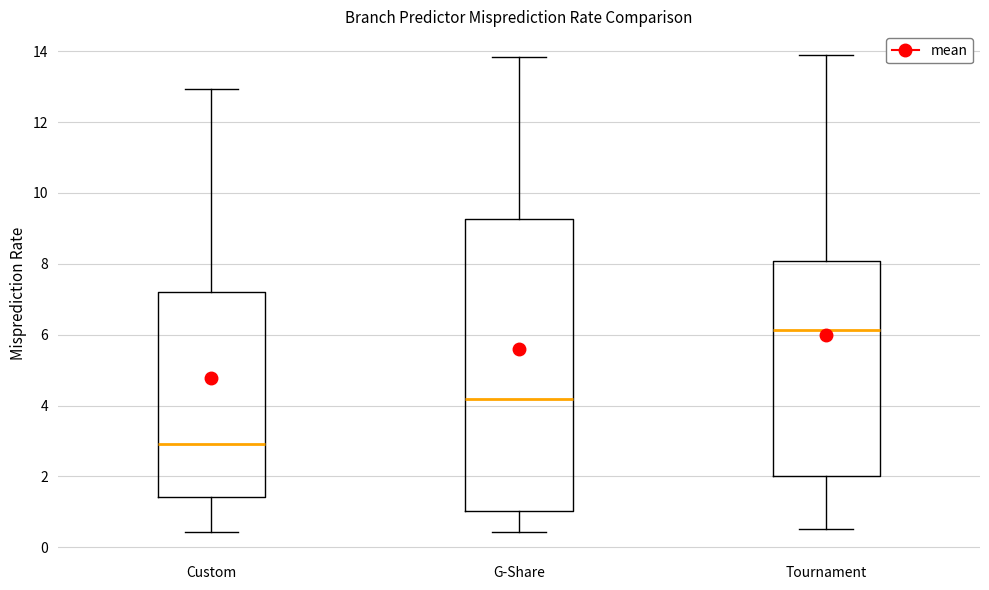

Where does the upper whisker of the box for Tournament end on the y-axis? The values are not printed on the chart, so give them approximately, as read against the axis.

13.8